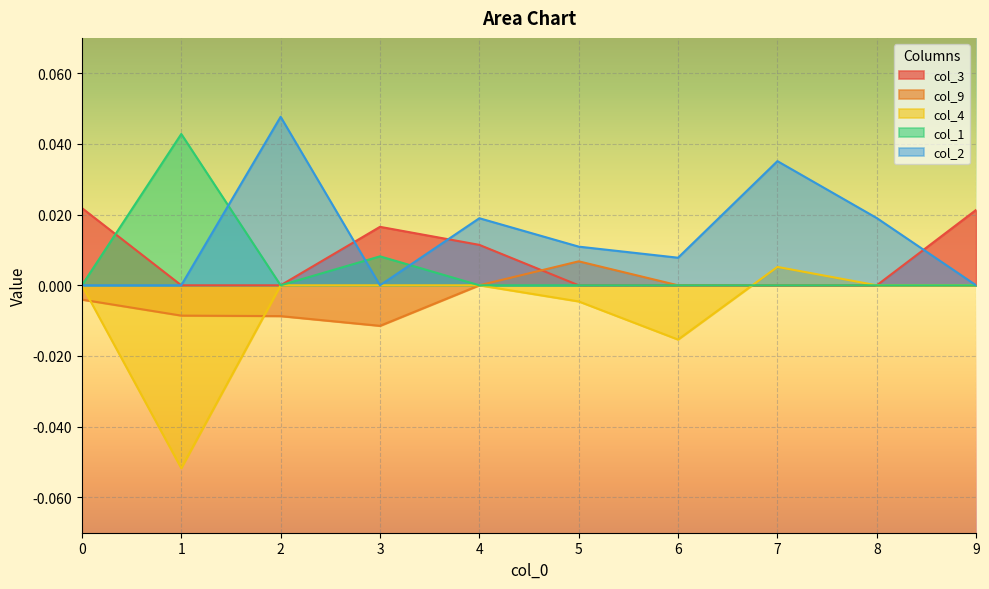

The col_3 series shows -0.0 at 6. True or false?

False